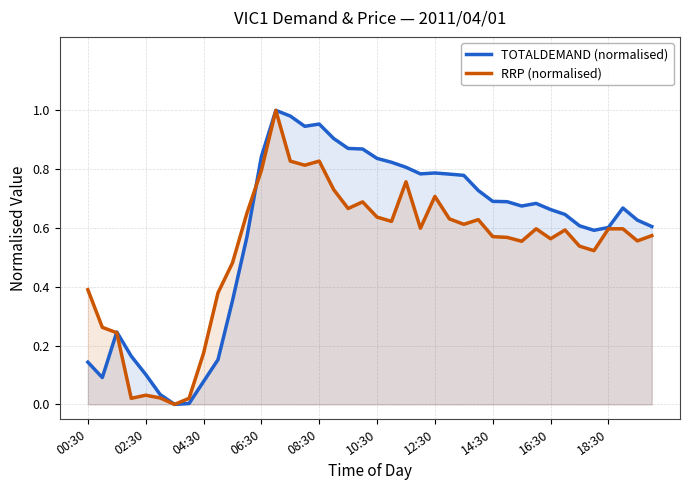

What are all the series names shown in the legend?

TOTALDEMAND (normalised), RRP (normalised)